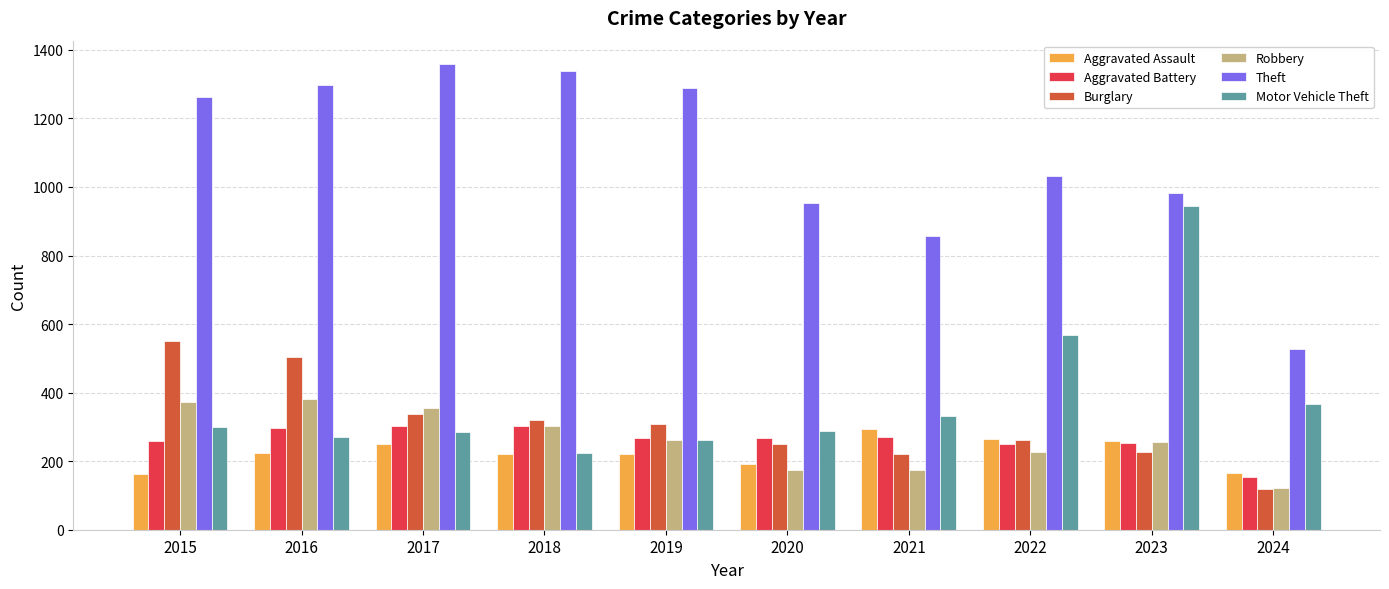

What are all the series names shown in the legend?

Aggravated Assault, Aggravated Battery, Burglary, Robbery, Theft, Motor Vehicle Theft